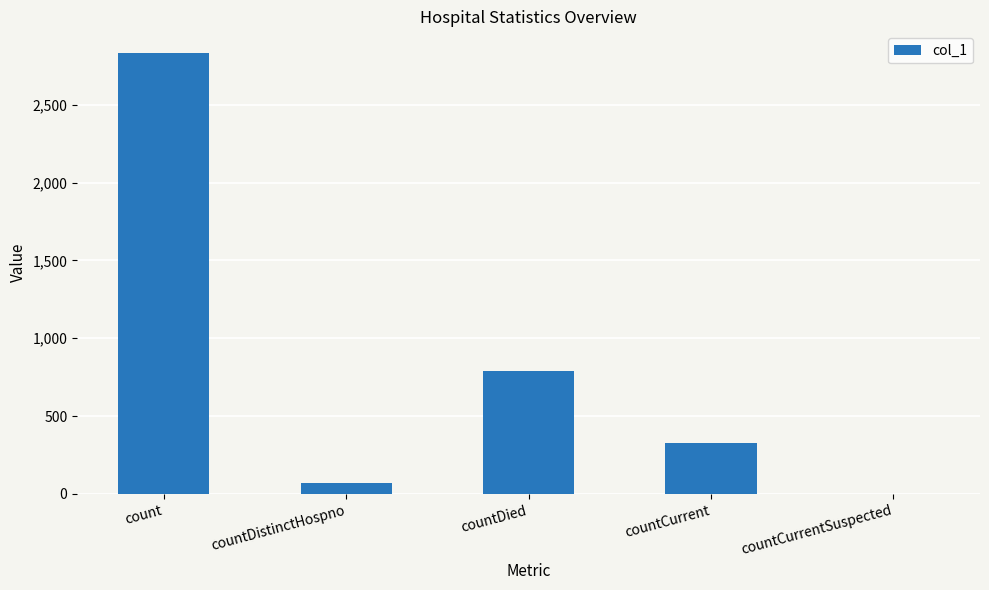

Which category has the highest value across all series?

count